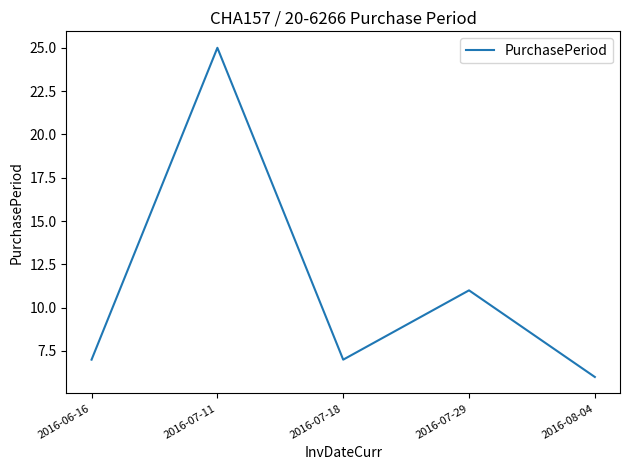

Reading left to right, list all the values displayed in this chart.

7	25	7	11	6